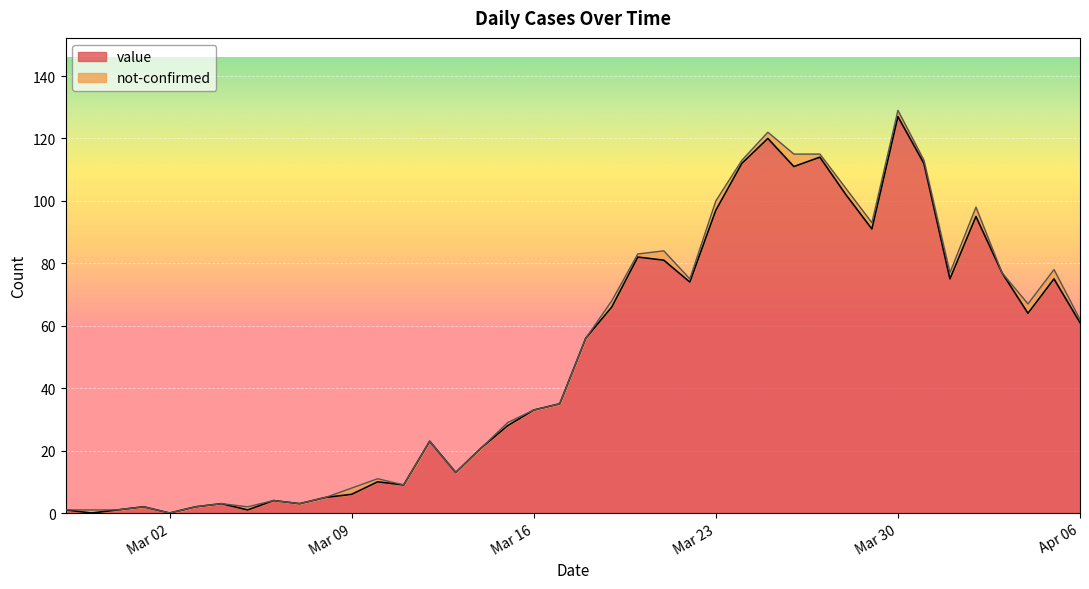

Which category has the lowest value across all series?

2020-02-28